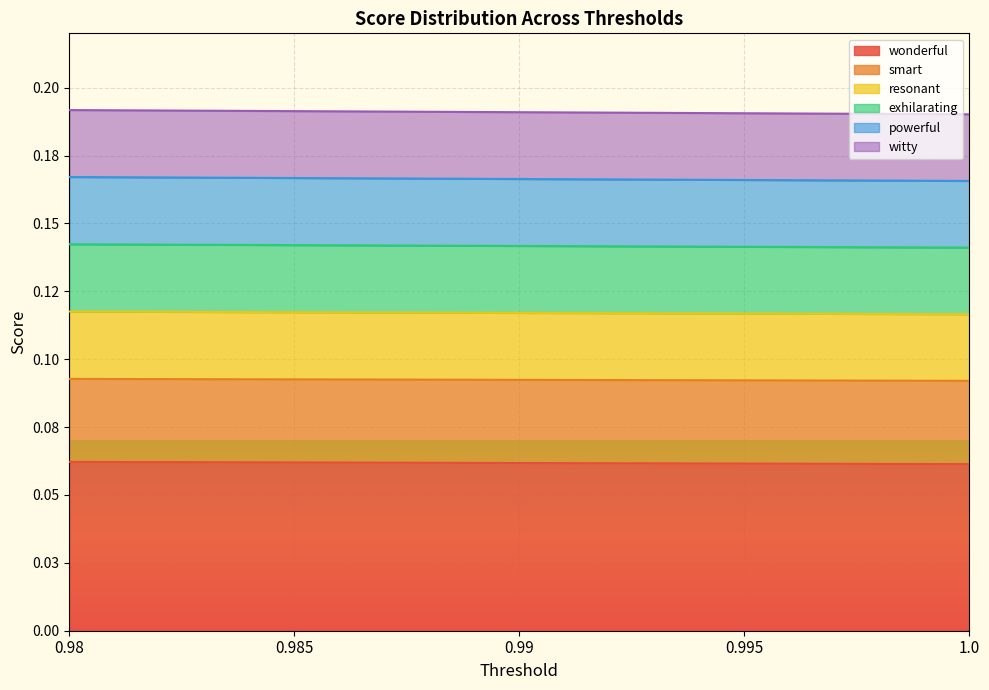

Between 0.98 and 0.995, which is larger?

0.98